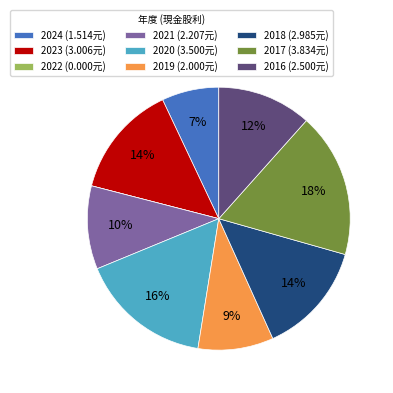

Do 2024 and 2019 together represent more than half of the pie?

No